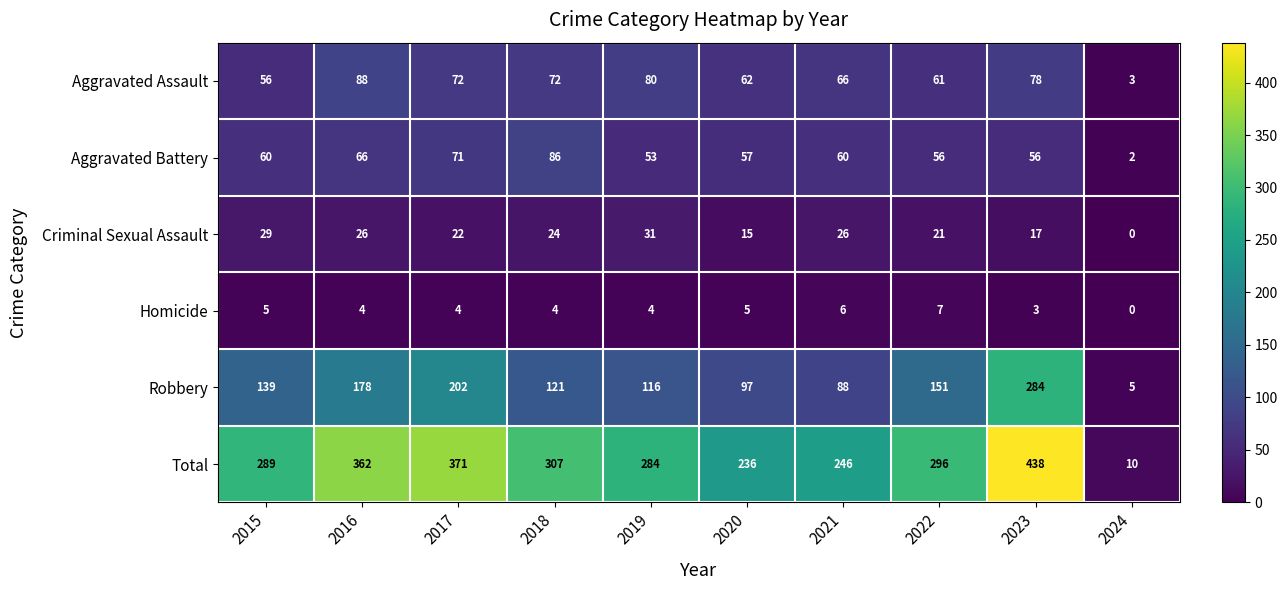

What is the sum of the Criminal Sexual Assault values at 2020 and 2022?

36